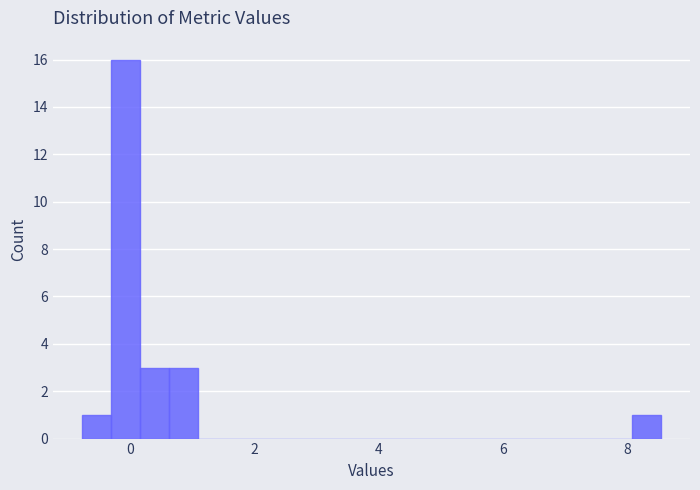

Around what value on the x-axis is the tallest bar? Give the approximate position of its centre, as read against the axis.

0.0